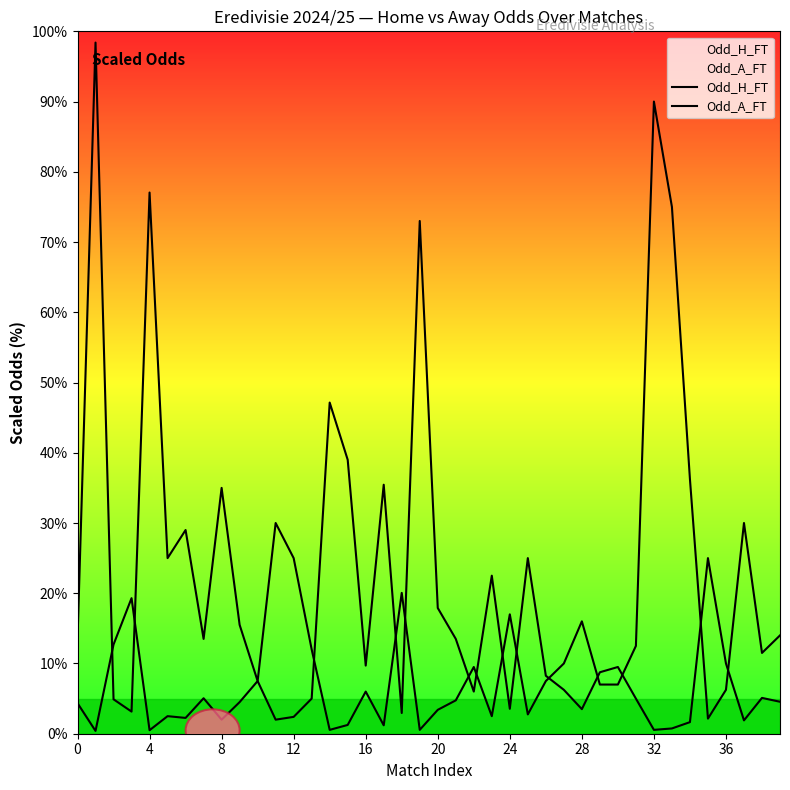

Is the value of Odd_H_FT at 23 greater than the value of Odd_A_FT at 11?

No